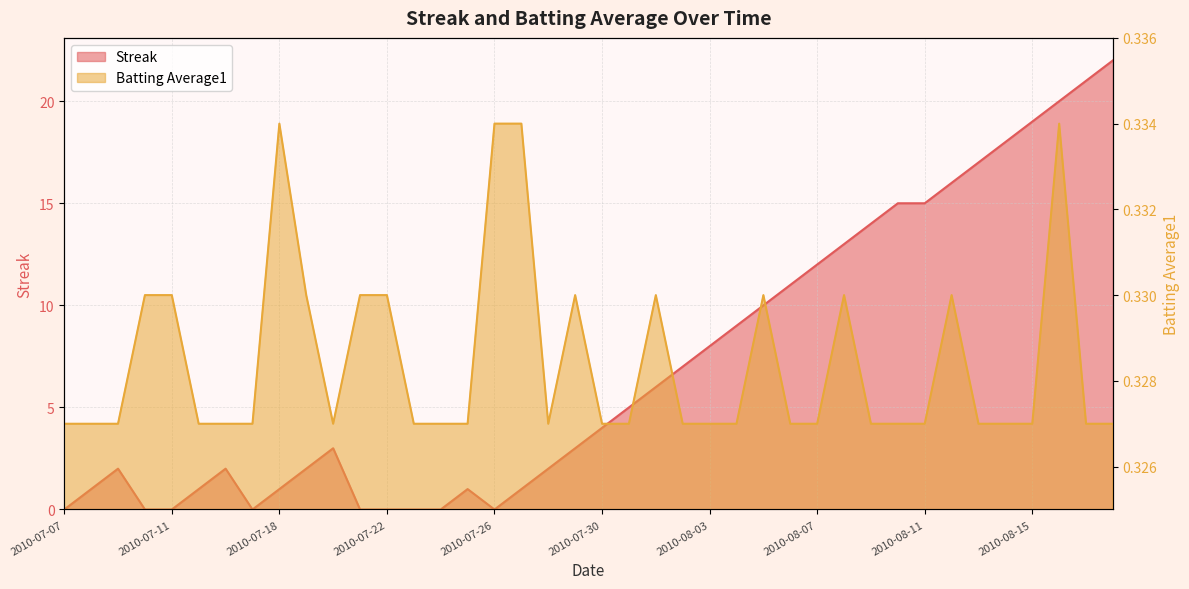

Between 2010-07-22 and 2010-07-11, which is larger?

2010-07-22